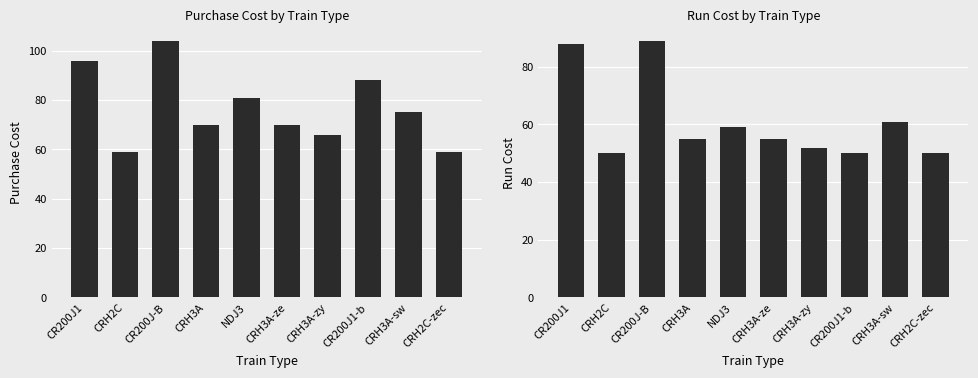

How many bars are there in each group?

2